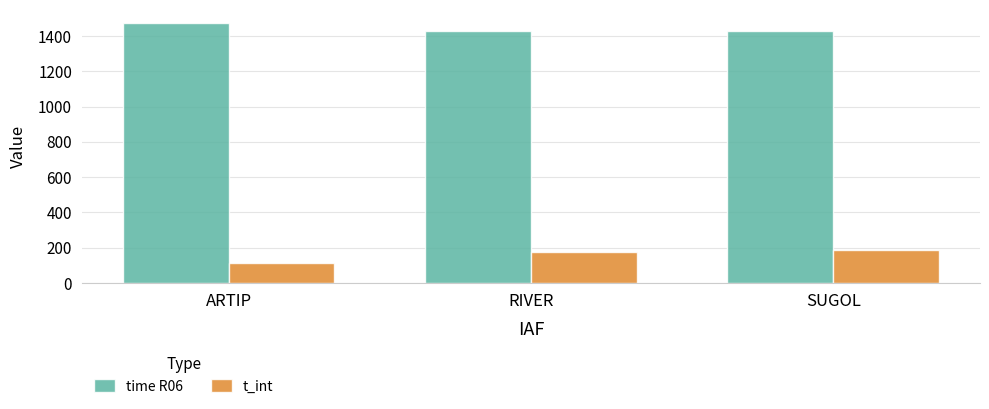

Read the time R06 value at ARTIP.

1475.0